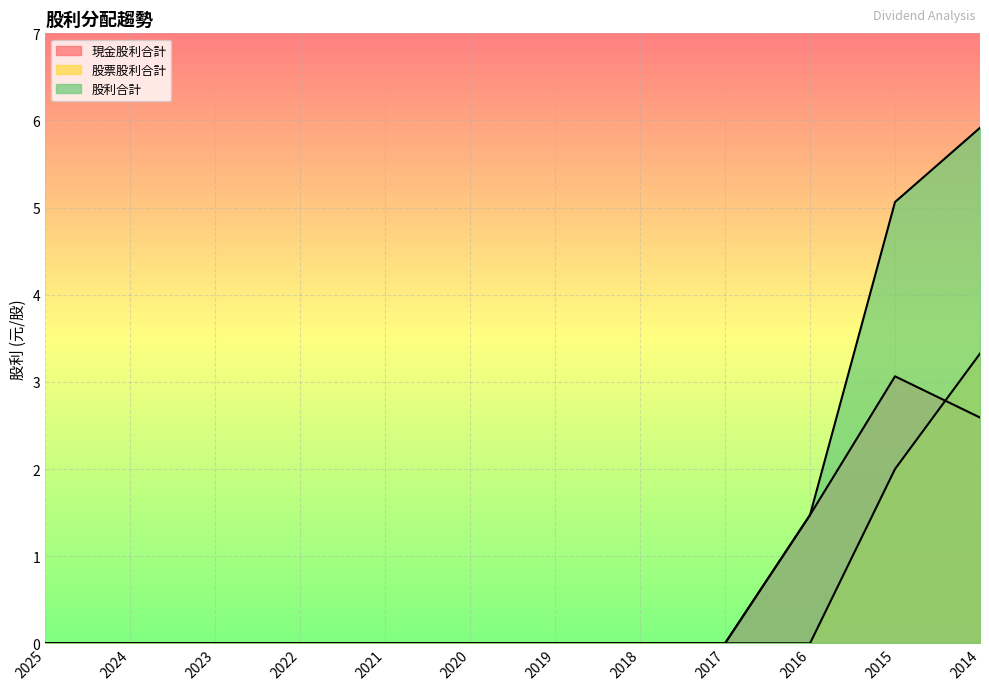

True or false: 股利合計 and 股票股利合計 intersect in this chart.

False